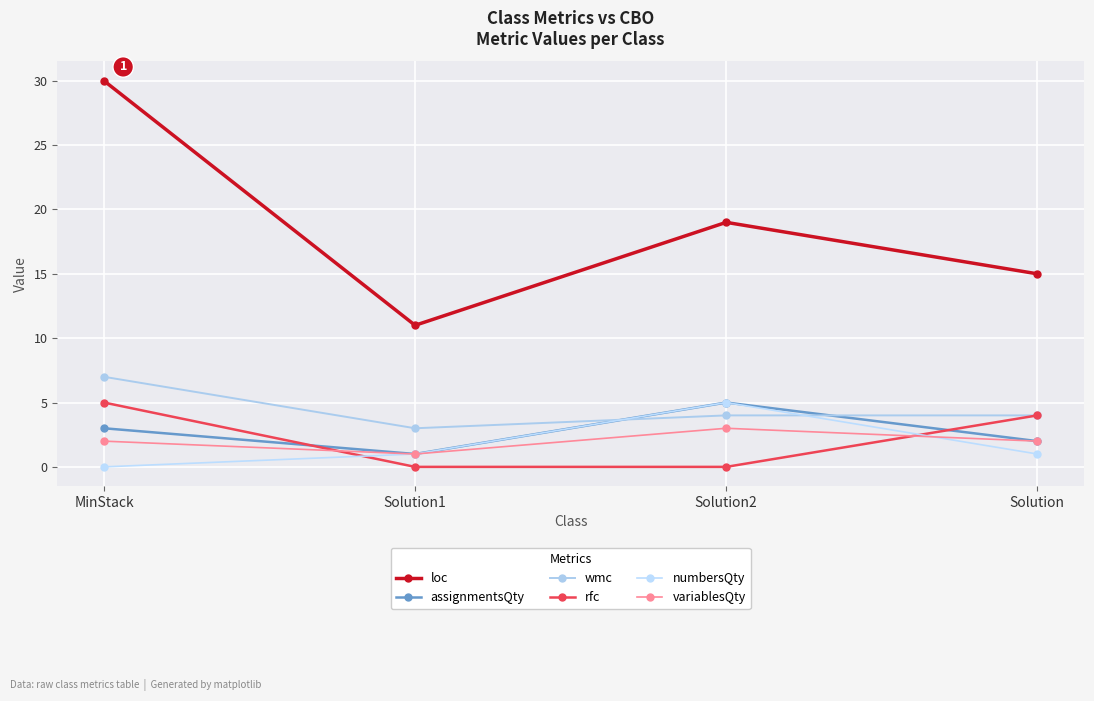

True or false: loc has a value of 30 at MinStack.

True